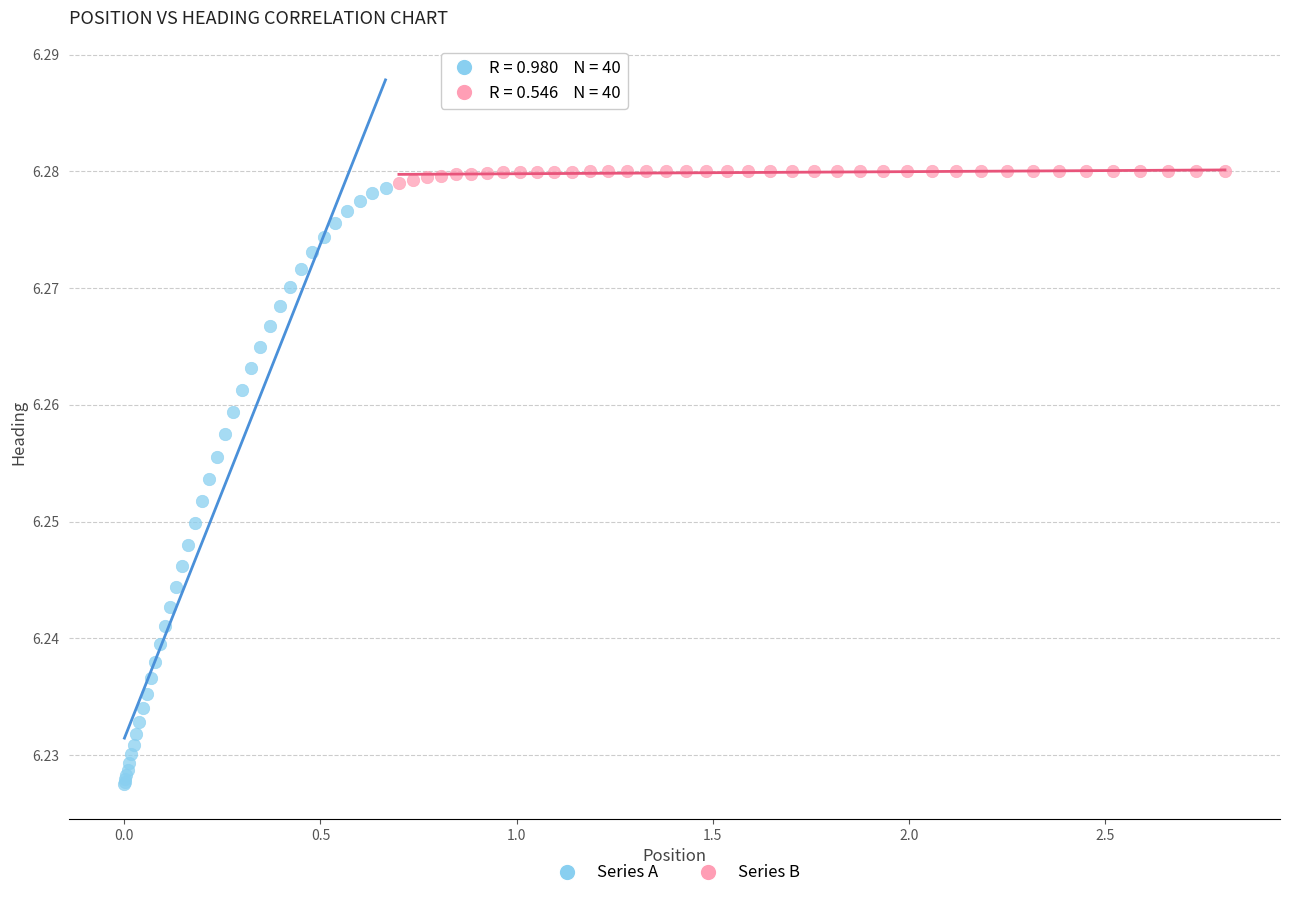

Which series contains the highest Y value?

Series B